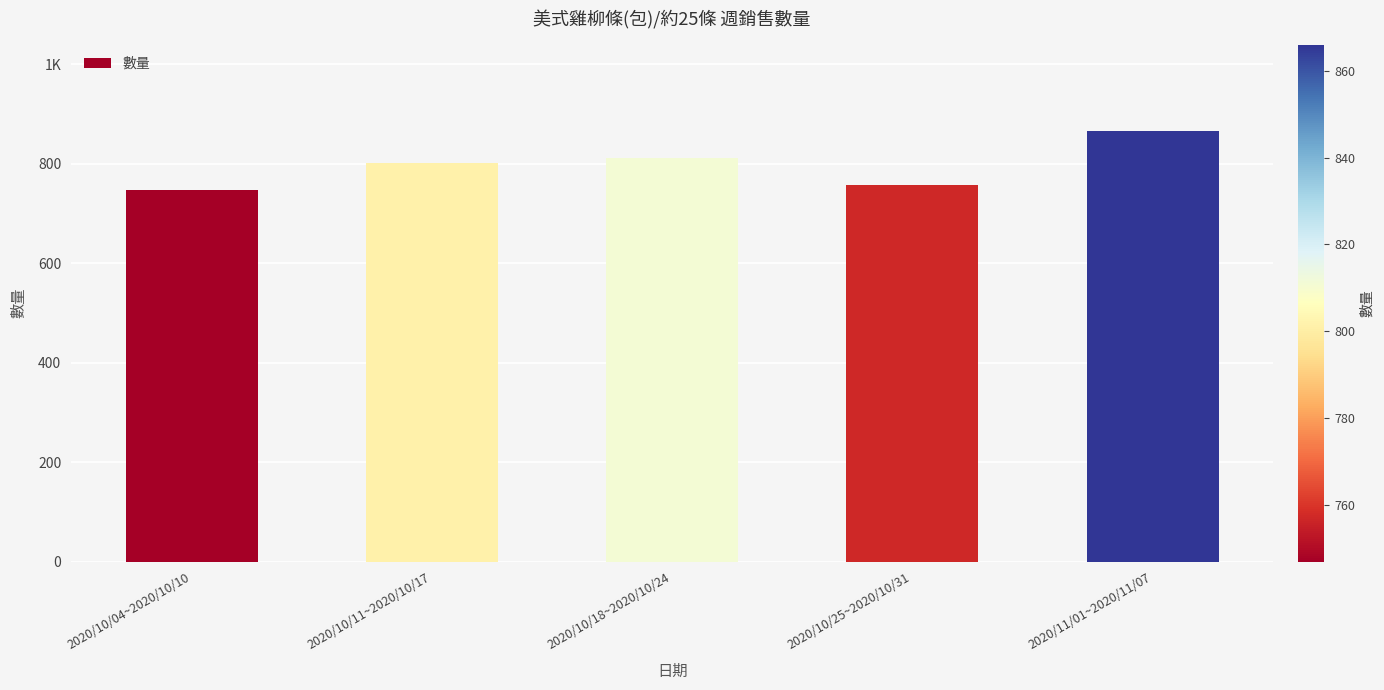

Are the bars horizontal?

No